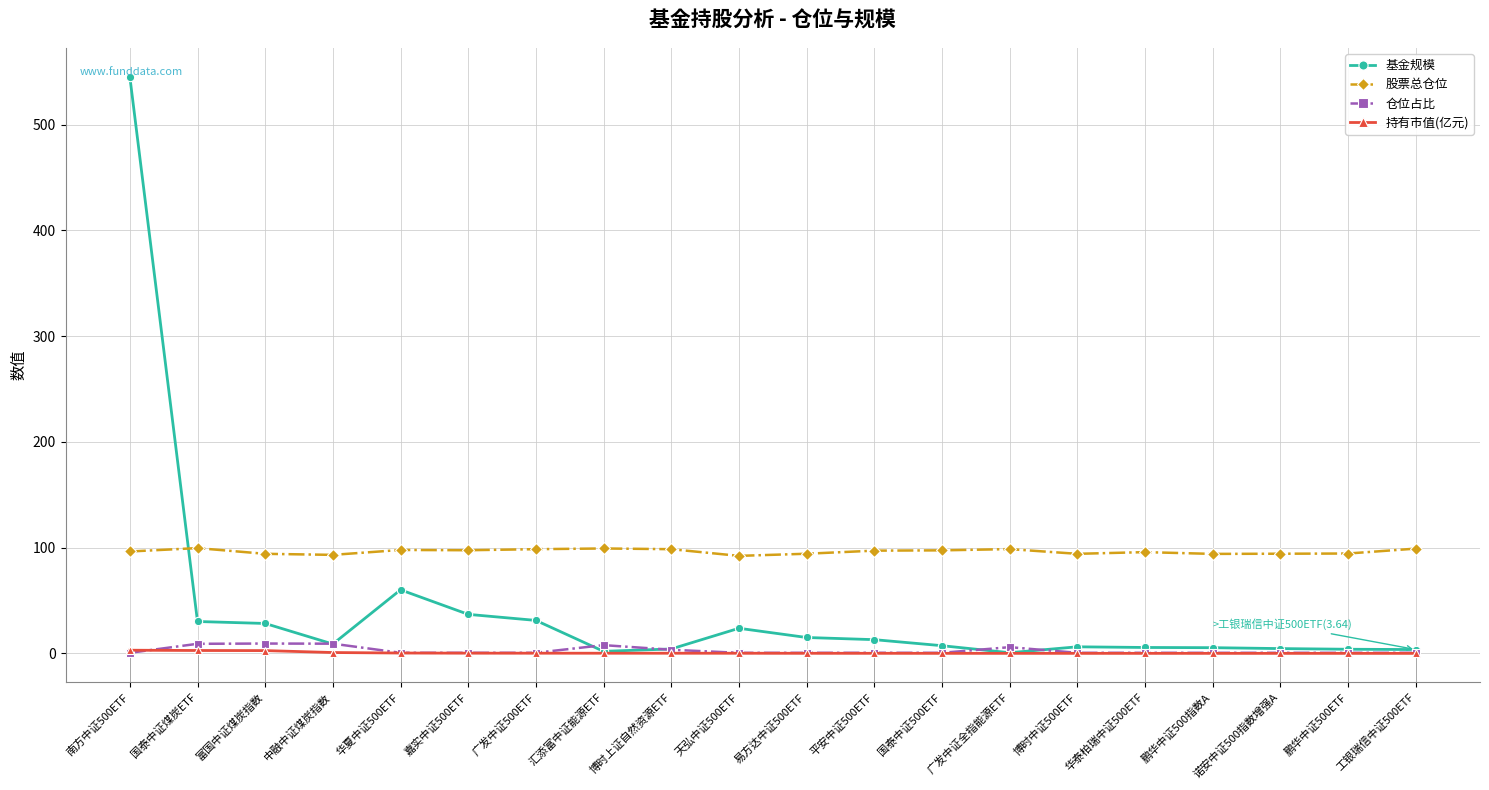

What is the value of the 股票总仓位 point at the 11th from the left?

94.2